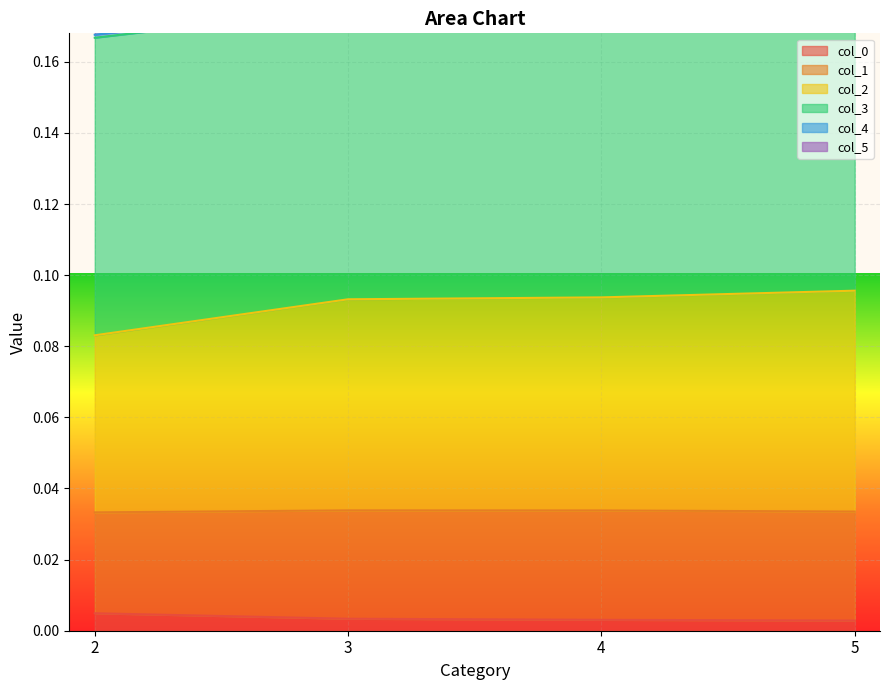

Which series changed the most between 2 and 4?

col_1